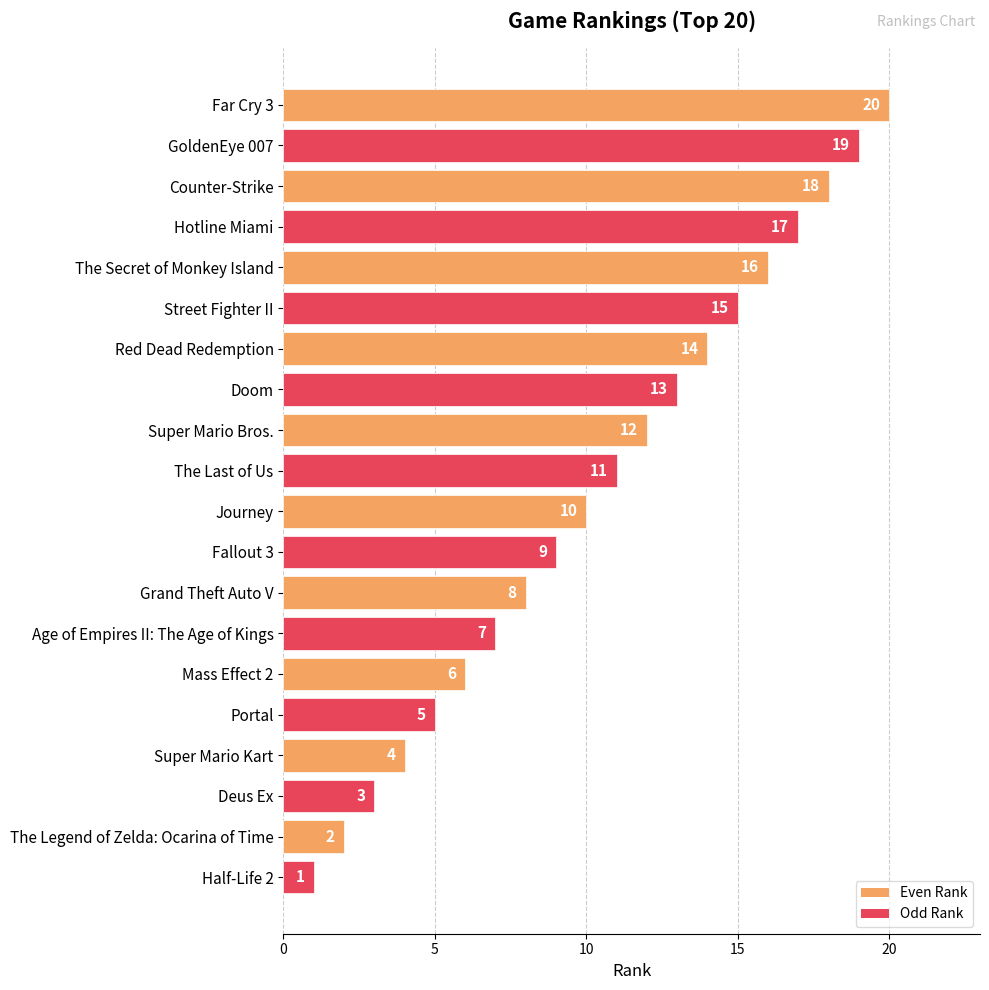

Does the chart contain any negative values?

No